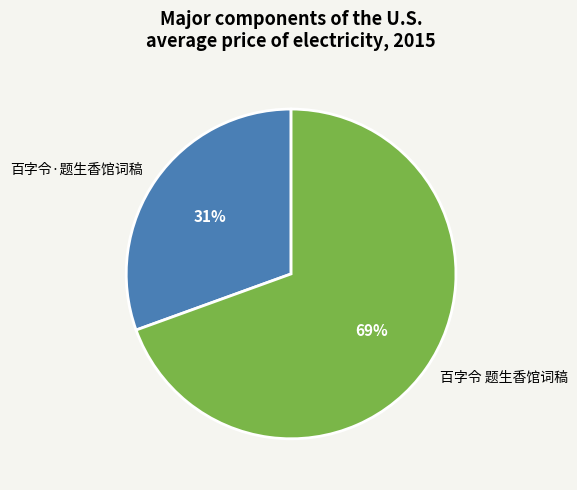

Is there any slice that represents more than half of the pie?

Yes